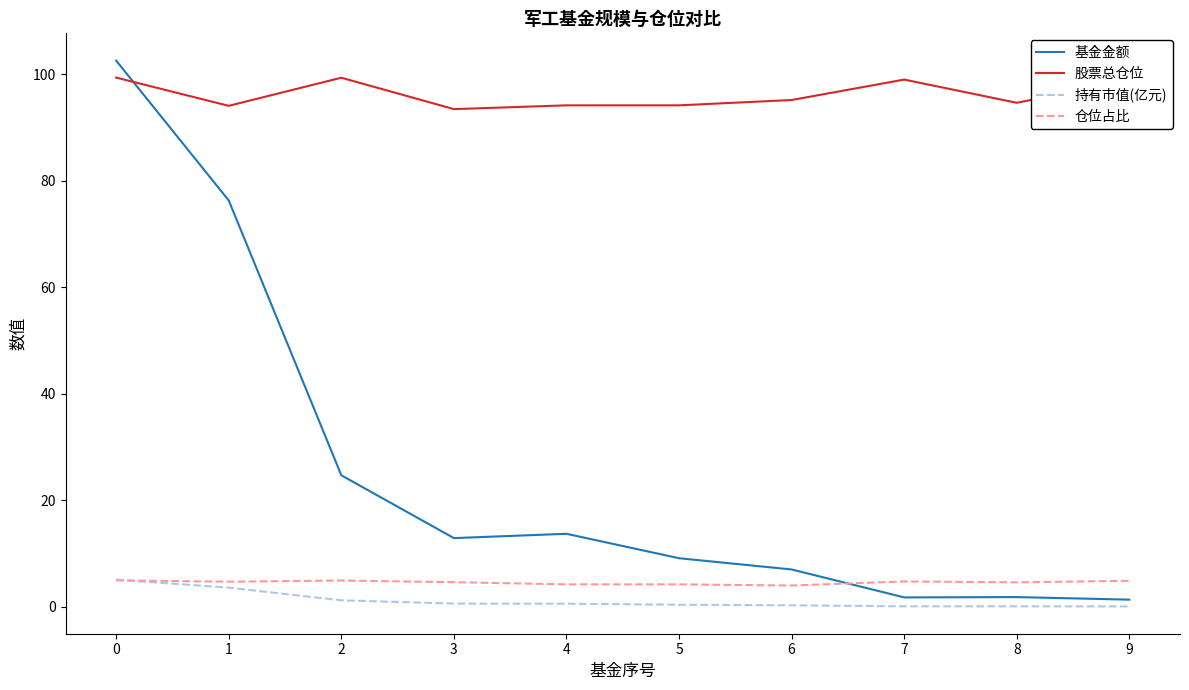

How many lines are shown in the chart?

4